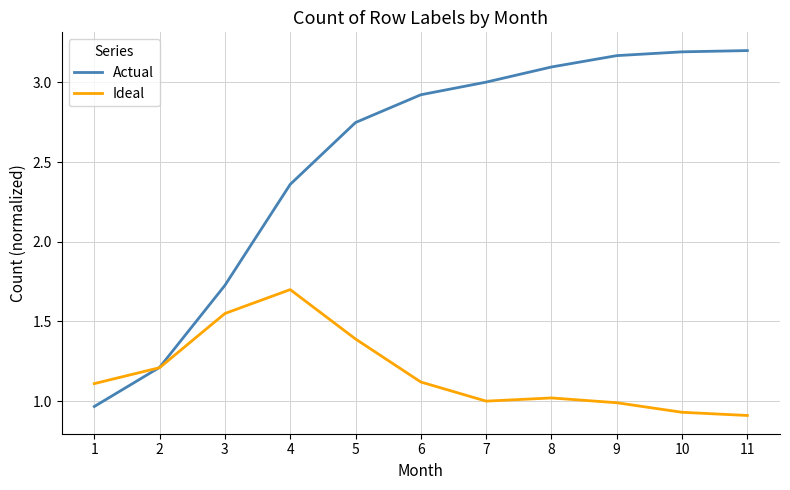

At which label does Ideal reach its peak?

4